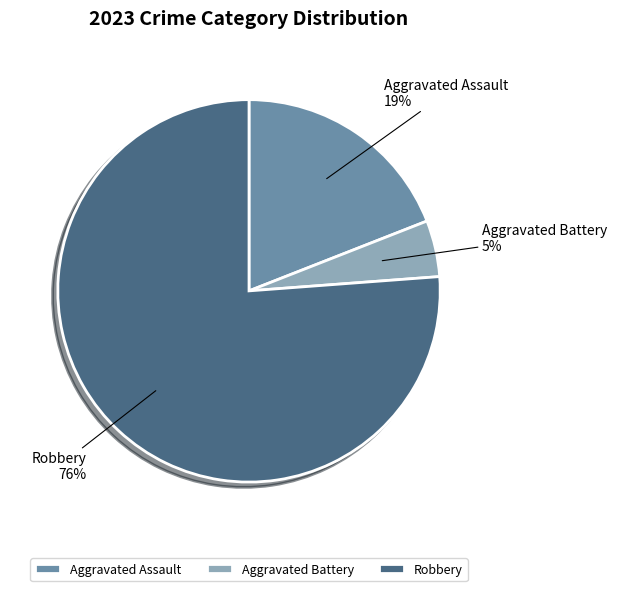

Which slice is the smallest?

Aggravated Battery